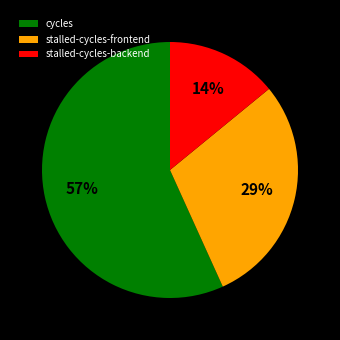

Is there any slice that represents more than half of the pie?

Yes